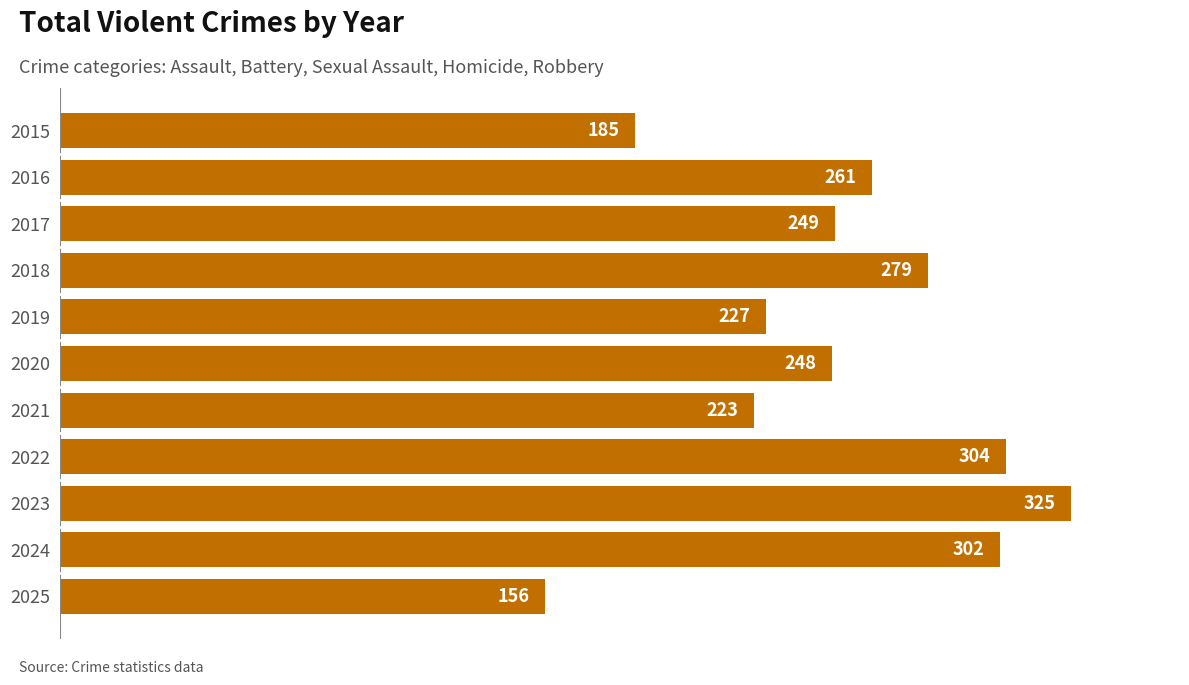

What is the difference between the values at 2021 and 2016?

38